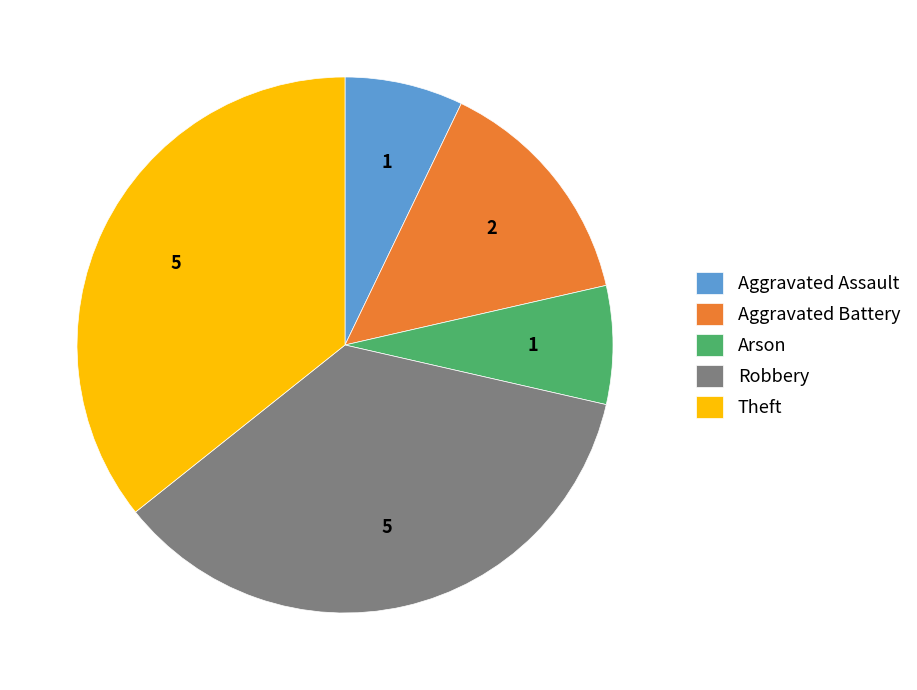

Count the number of slices in the pie.

5